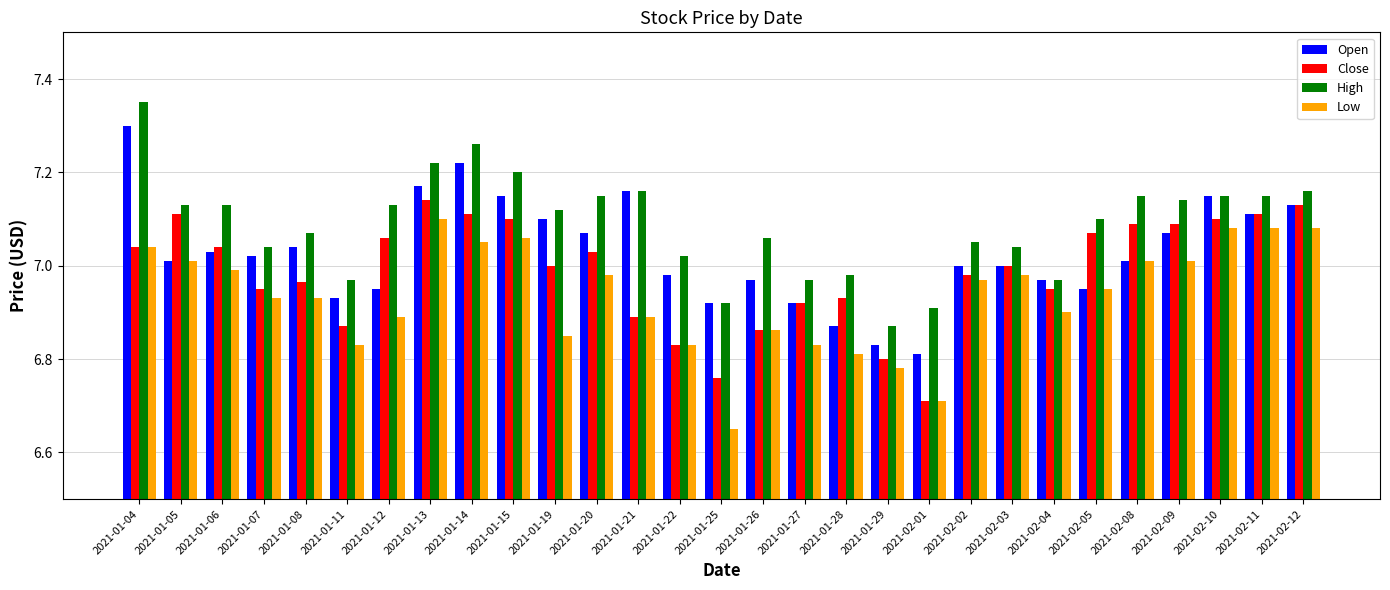

What is the spread (max minus min) of values at 2021-01-21?

0.3